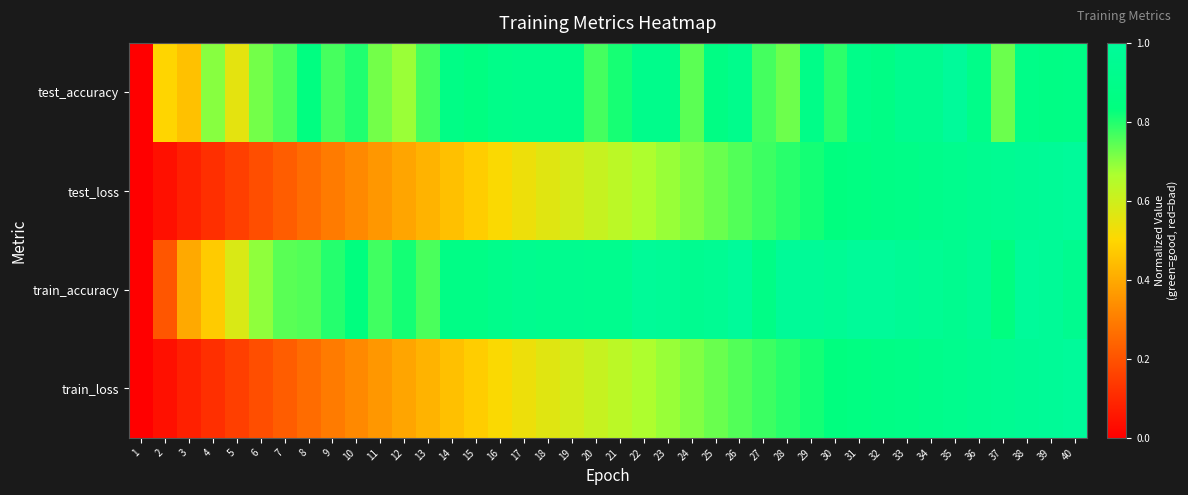

Reading left to right, list all the values displayed in this chart.

test_accuracy: 1=0.0	2=0.5	3=0.5	4=0.7	5=0.6	6=0.7	7=0.8	8=0.8	9=0.8	10=0.8	11=0.7	12=0.7	13=0.8	14=0.9	15=0.8	16=0.9	17=0.9	18=0.9	19=0.9	20=0.8	21=0.8	22=0.9	23=0.9	24=0.7	25=0.9	26=0.9	27=0.8	28=0.7	29=0.9	30=0.8	31=0.9	32=0.9	33=0.9	34=0.9	35=1.0	36=0.9	37=0.7	38=0.9	39=0.9	40=0.9
test_loss: 1=0.0	2=0.0	3=0.1	4=0.1	5=0.2	6=0.2	7=0.2	8=0.3	9=0.3	10=0.3	11=0.4	12=0.4	13=0.4	14=0.5	15=0.5	16=0.5	17=0.5	18=0.6	19=0.6	20=0.6	21=0.6	22=0.7	23=0.7	24=0.7	25=0.7	26=0.8	27=0.8	28=0.8	29=0.8	30=0.8	31=0.9	32=0.9	33=0.9	34=0.9	35=0.9	36=0.9	37=1.0	38=1.0	39=1.0	40=1.0
train_accuracy: 1=0.0	2=0.2	3=0.4	4=0.5	5=0.6	6=0.7	7=0.7	8=0.8	9=0.8	10=0.8	11=0.8	12=0.8	13=0.8	14=0.9	15=0.9	16=0.9	17=0.9	18=0.9	19=0.9	20=0.9	21=0.9	22=1.0	23=1.0	24=0.9	25=1.0	26=1.0	27=0.9	28=1.0	29=1.0	30=1.0	31=1.0	32=1.0	33=1.0	34=1.0	35=0.9	36=1.0	37=0.8	38=1.0	39=1.0	40=0.9
train_loss: 1=0.0	2=0.0	3=0.1	4=0.1	5=0.2	6=0.2	7=0.2	8=0.3	9=0.3	10=0.3	11=0.4	12=0.4	13=0.4	14=0.5	15=0.5	16=0.5	17=0.5	18=0.6	19=0.6	20=0.6	21=0.6	22=0.7	23=0.7	24=0.7	25=0.7	26=0.8	27=0.8	28=0.8	29=0.8	30=0.8	31=0.9	32=0.9	33=0.9	34=0.9	35=0.9	36=0.9	37=1.0	38=1.0	39=1.0	40=1.0